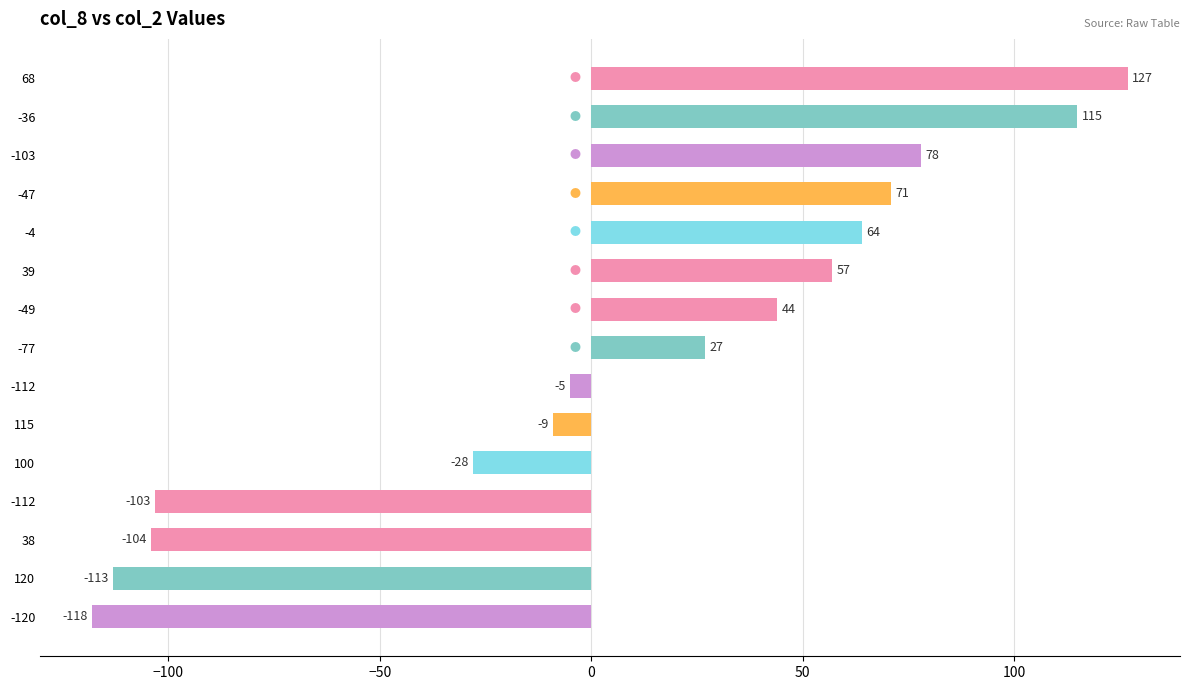

What is the greatest value displayed?

127